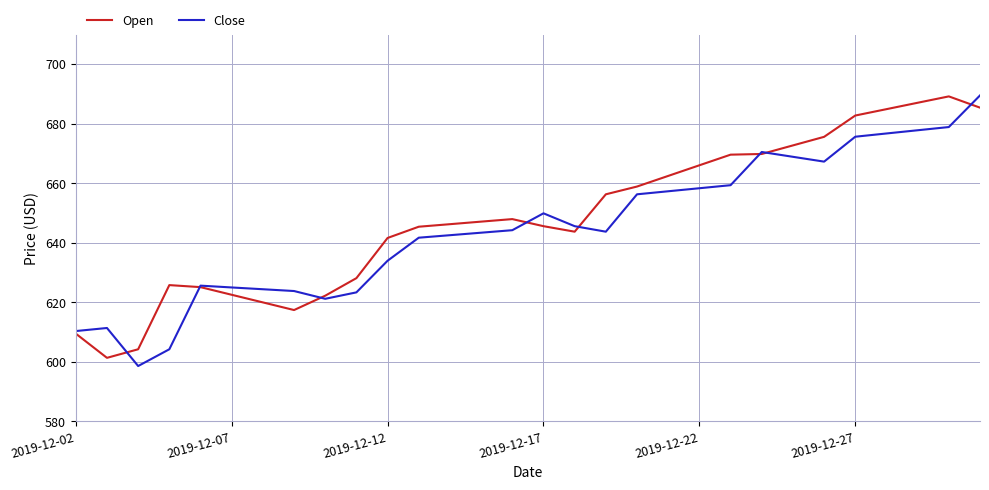

What is the highest value of the Open series?

689.2